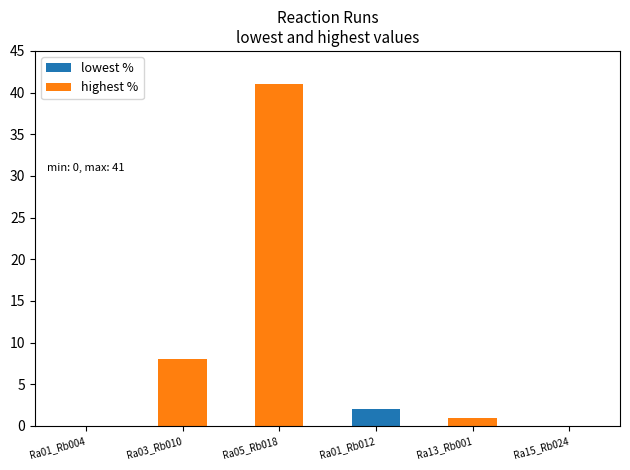

What are all the series names shown in the legend?

lowest %, highest %